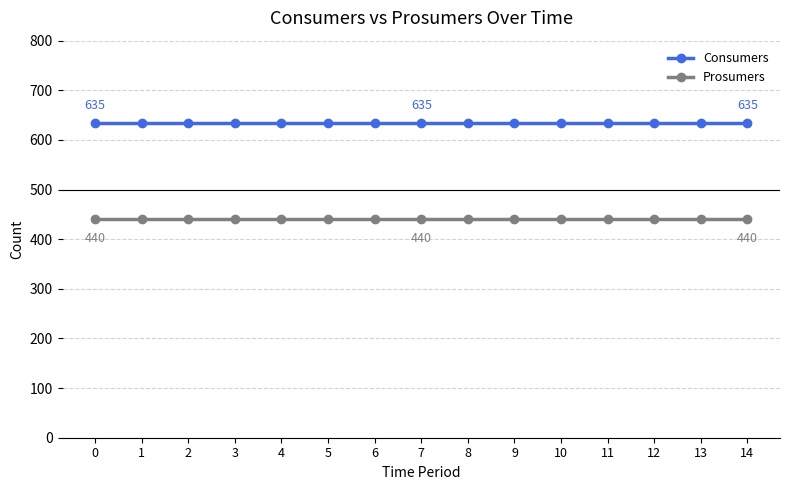

True or false: Consumers and Prosumers intersect in this chart.

False